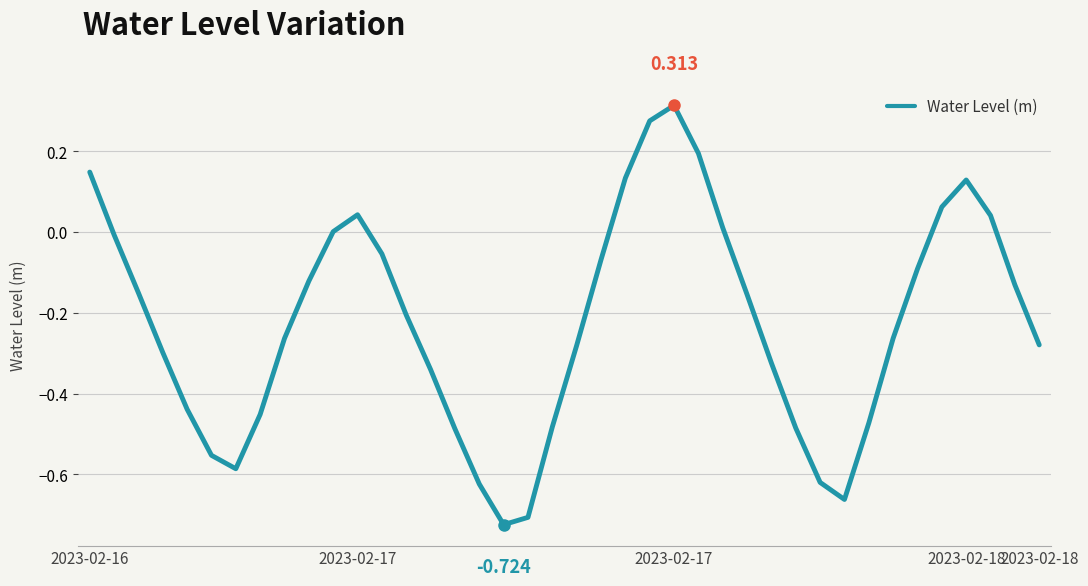

Does the chart display data point markers on the line(s)?

No